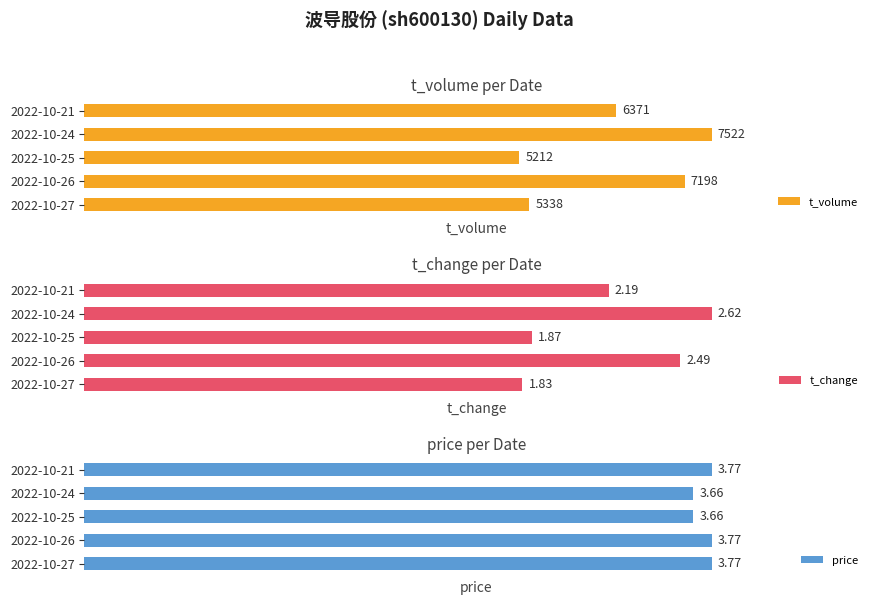

Which category has the highest value in the t_volume series?

2022-10-24